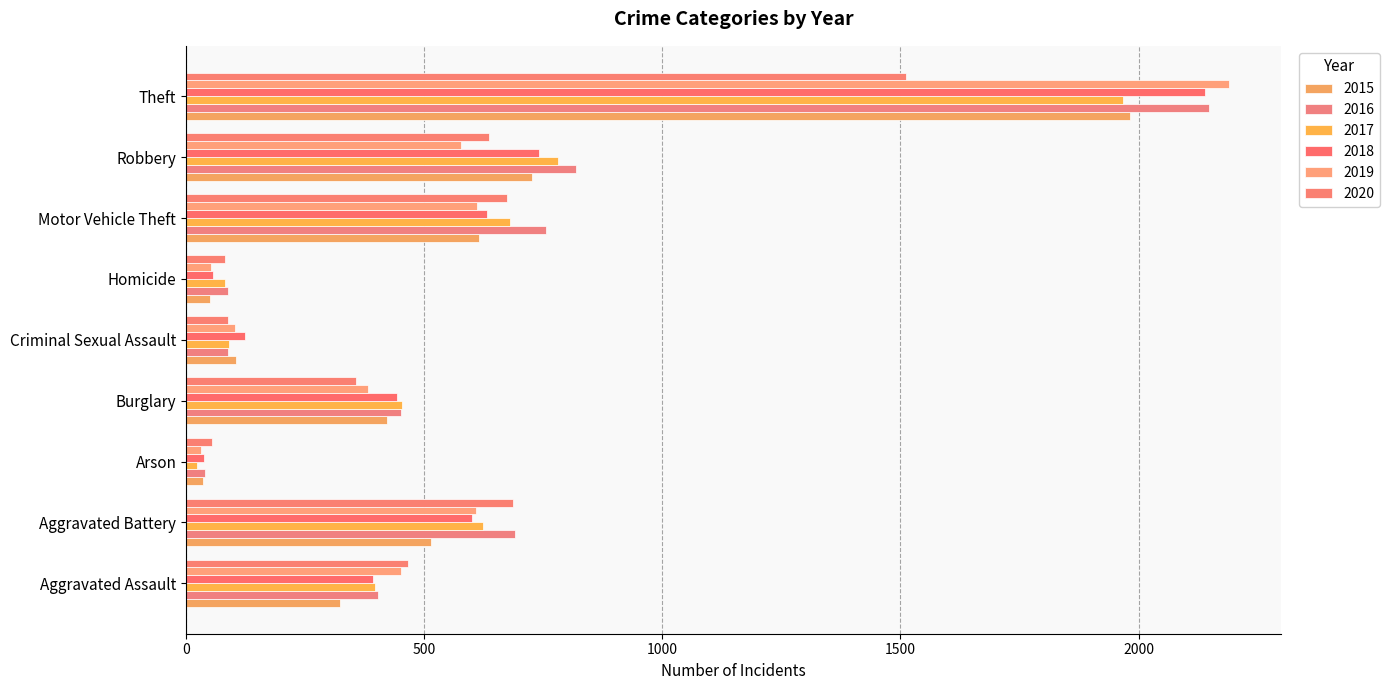

Reading right to left, transcribe all the data shown in this chart.

2015: 1981	726	614	50	105	421	35	515	323
2016: 2148	819	756	87	87	451	40	691	402
2017: 1968	780	680	82	91	453	23	623	396
2018: 2140	741	631	56	123	443	37	600	392
2019: 2190	577	611	53	102	383	32	608	452
2020: 1512	637	673	81	89	357	55	686	466